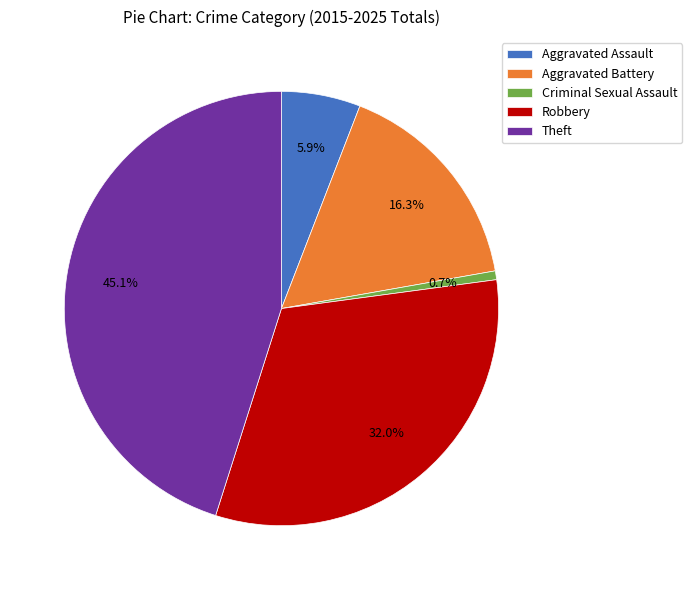

Is there a majority slice in this chart?

No